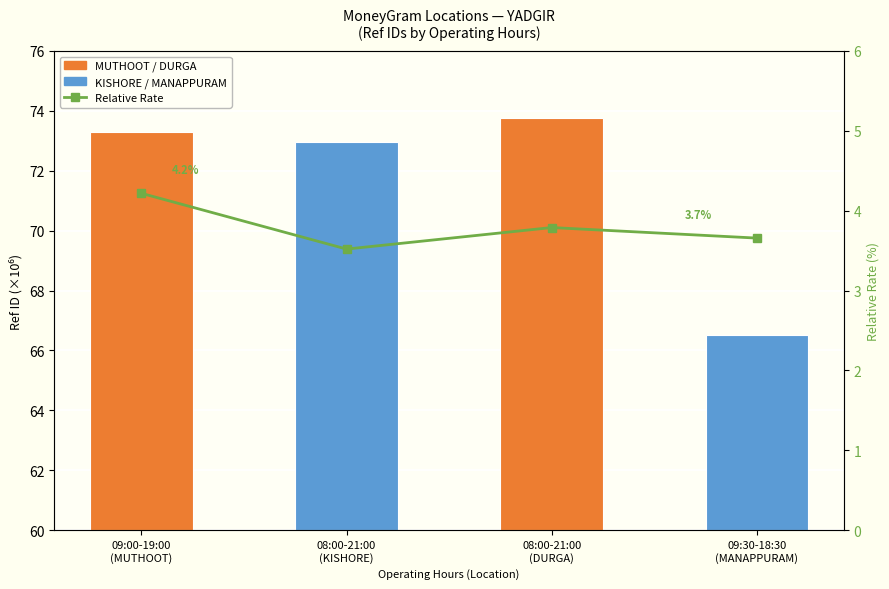

The value at 09:00-19:00
(MUTHOOT) is 2.8. True or false?

False